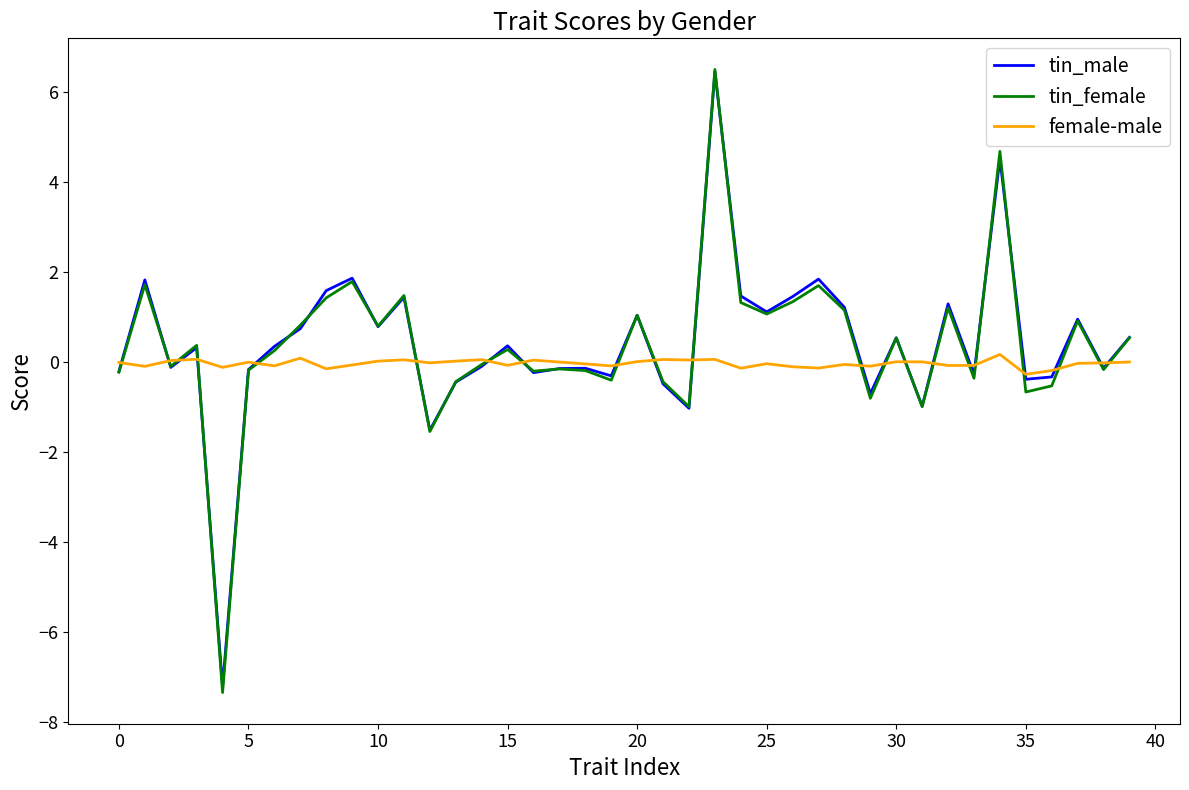

What is the lowest value of the tin_male series?

-7.2